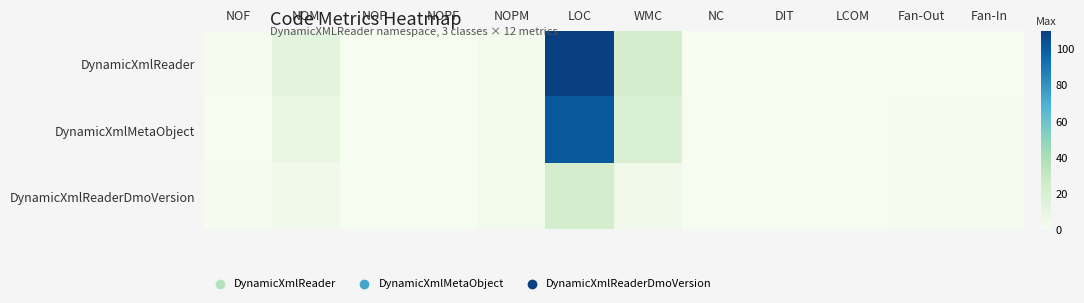

What is the total value across all series at Fan-In?

2